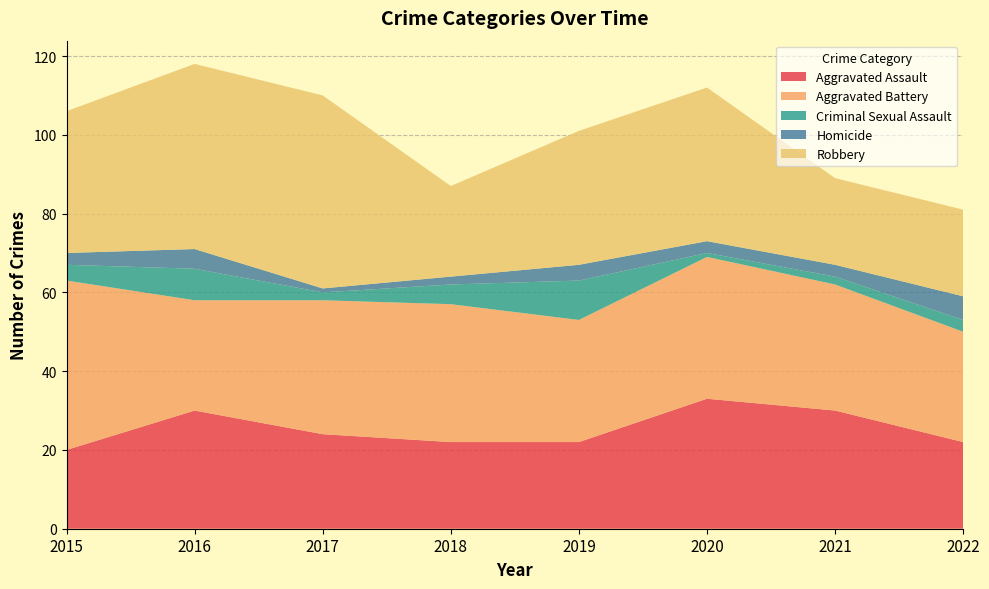

Reading left to right, transcribe all the data shown in this chart.

Aggravated Assault: 2015=20	2016=30	2017=24	2018=22	2019=22	2020=33	2021=30	2022=22
Aggravated Battery: 2015=43	2016=28	2017=34	2018=35	2019=31	2020=36	2021=32	2022=28
Criminal Sexual Assault: 2015=4	2016=8	2017=2	2018=5	2019=10	2020=1	2021=2	2022=3
Homicide: 2015=3	2016=5	2017=1	2018=2	2019=4	2020=3	2021=3	2022=6
Robbery: 2015=36	2016=47	2017=49	2018=23	2019=34	2020=39	2021=22	2022=22